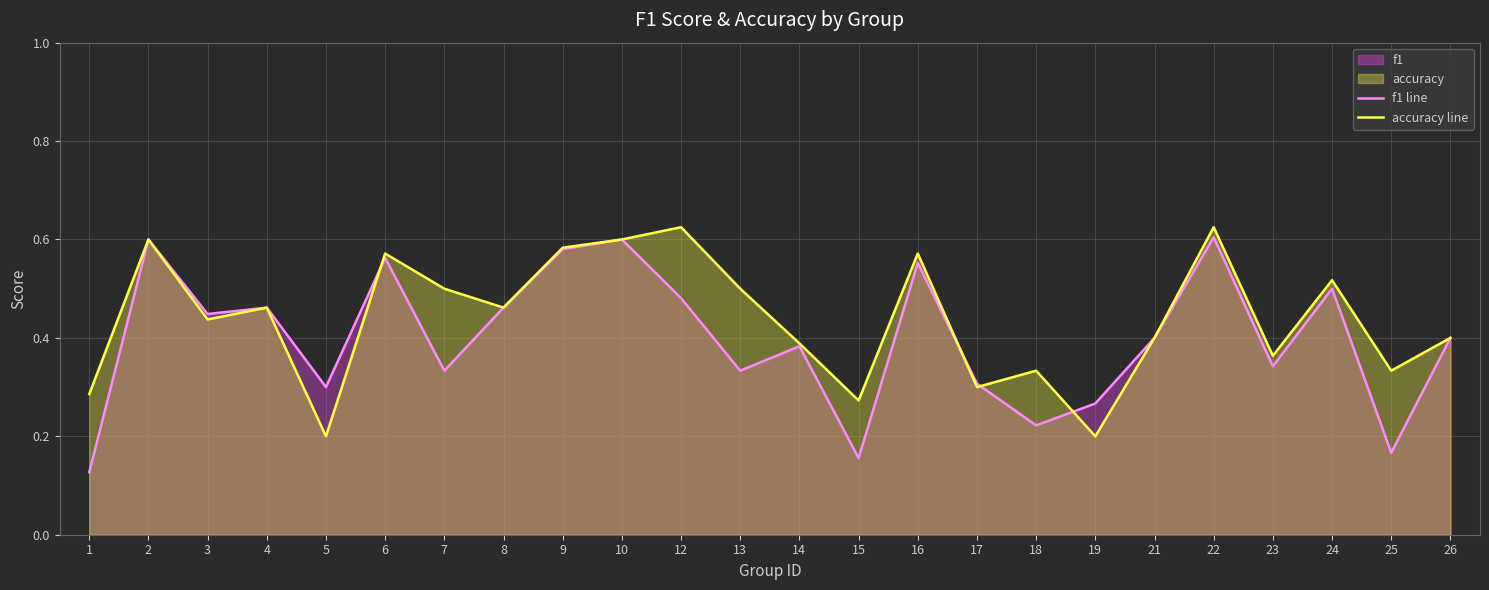

What is the value of the accuracy line point at the 8th from the left?

0.5